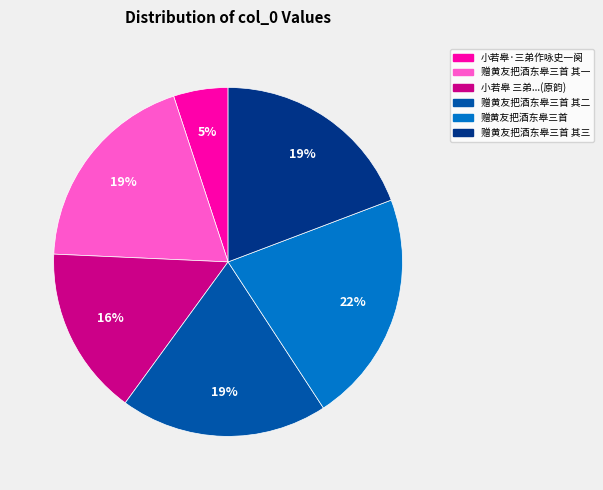

Is the sum of 赠黄友把酒东皋三首 and 赠黄友把酒东皋三首 其三 greater than half?

No